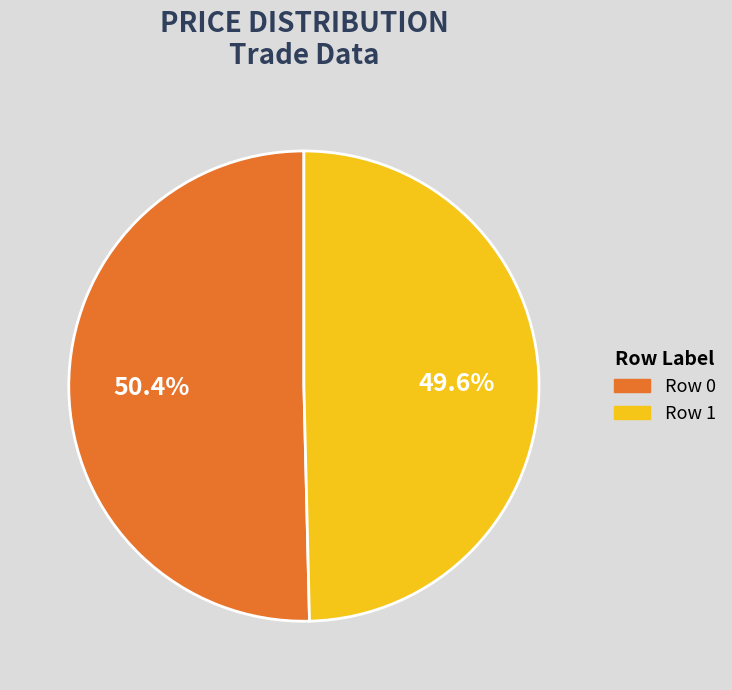

What is the ratio of the value at Row 1 to the value at Row 0?

1.0